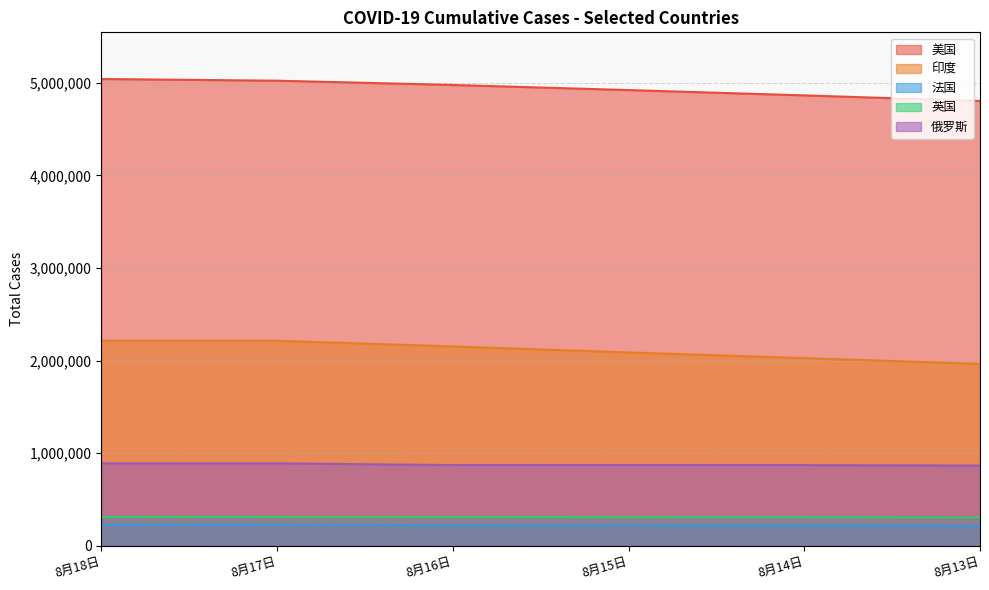

List the labels in order of 俄罗斯 value, smallest first.

8月13日, 8月16日, 8月15日, 8月14日, 8月18日, 8月17日